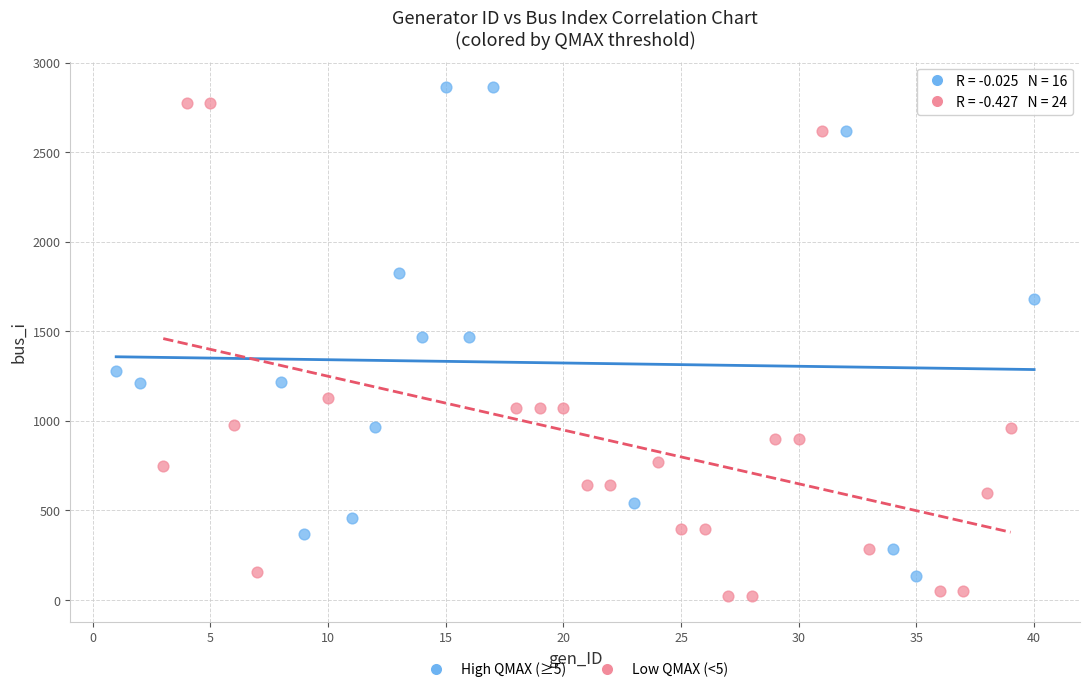

Which series contains the highest Y value?

High QMAX (≥5)